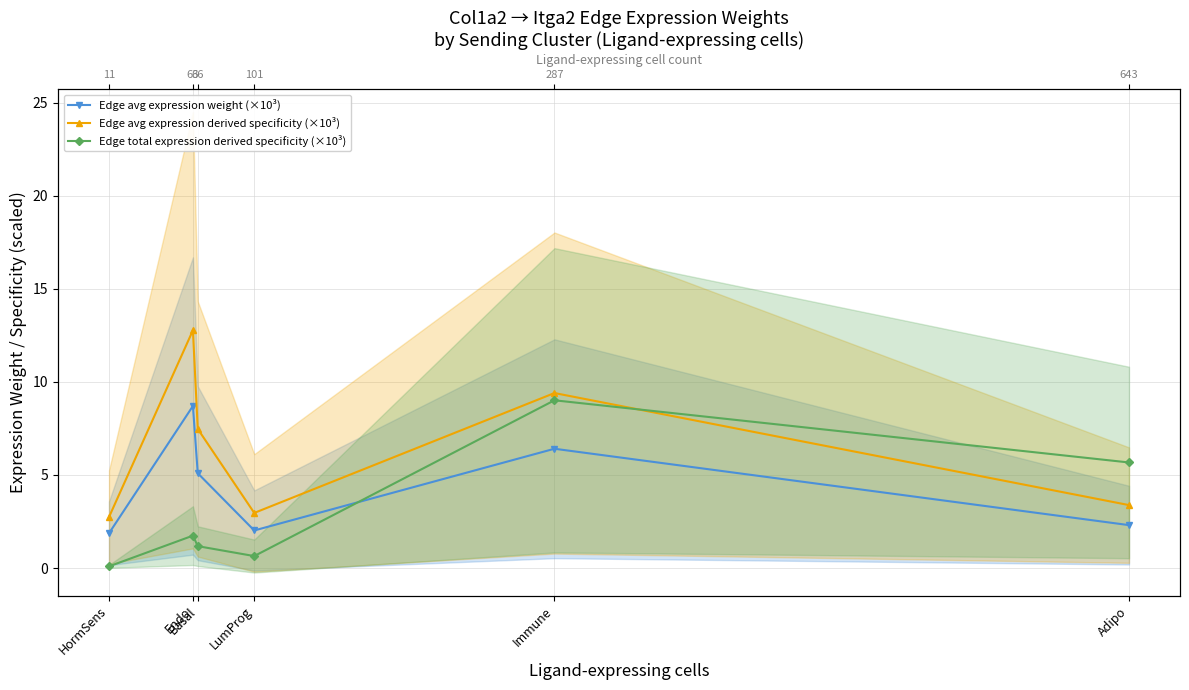

How many data points does each series have?

6